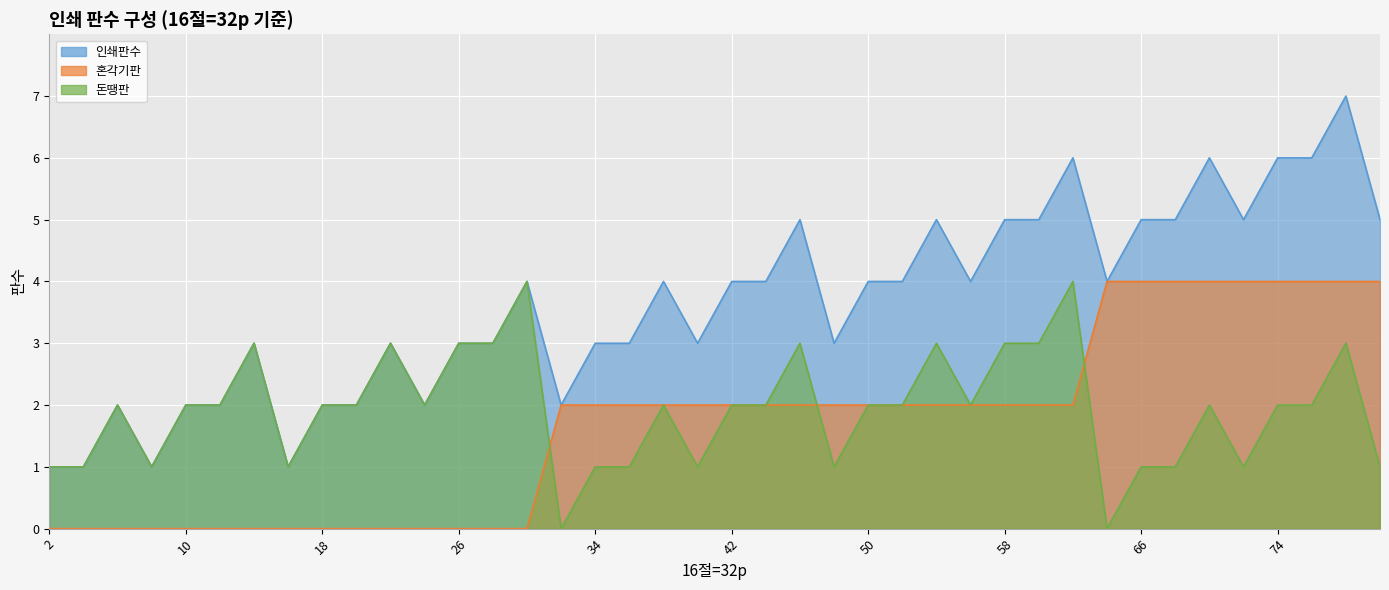

At which category does 인쇄판수 reach its first local valley?

8